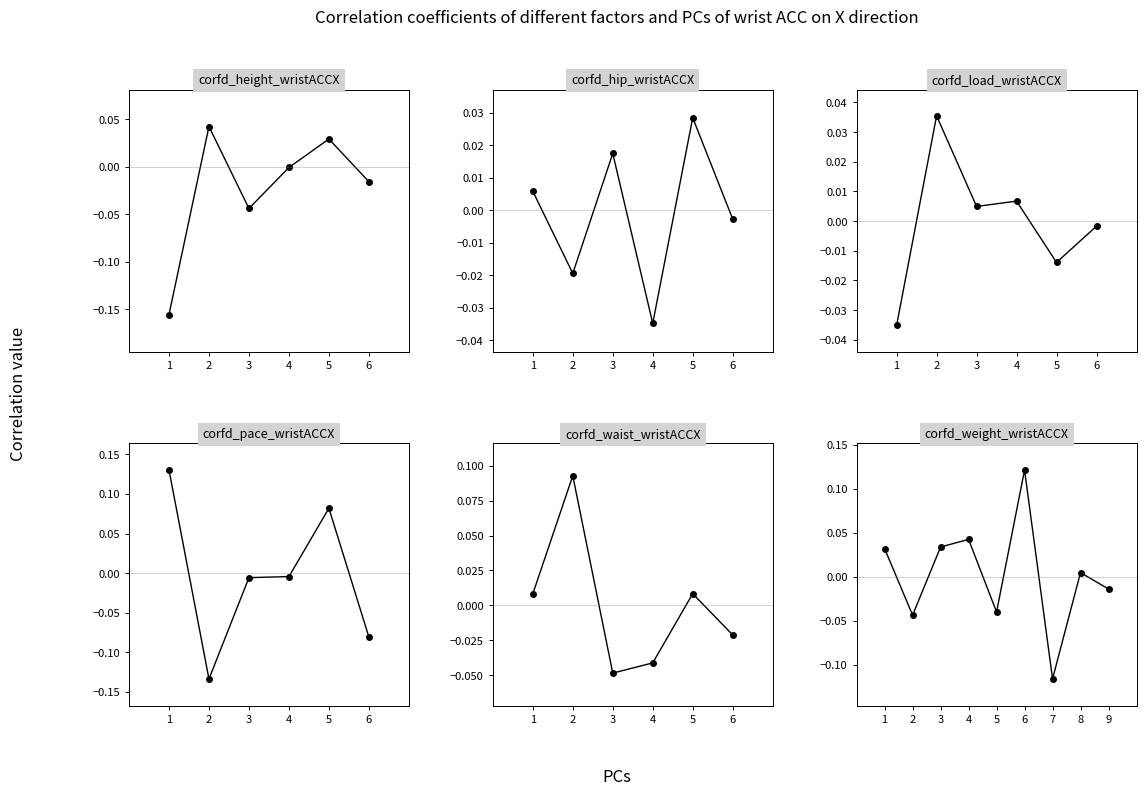

At which category does the data reach its first local peak?

1